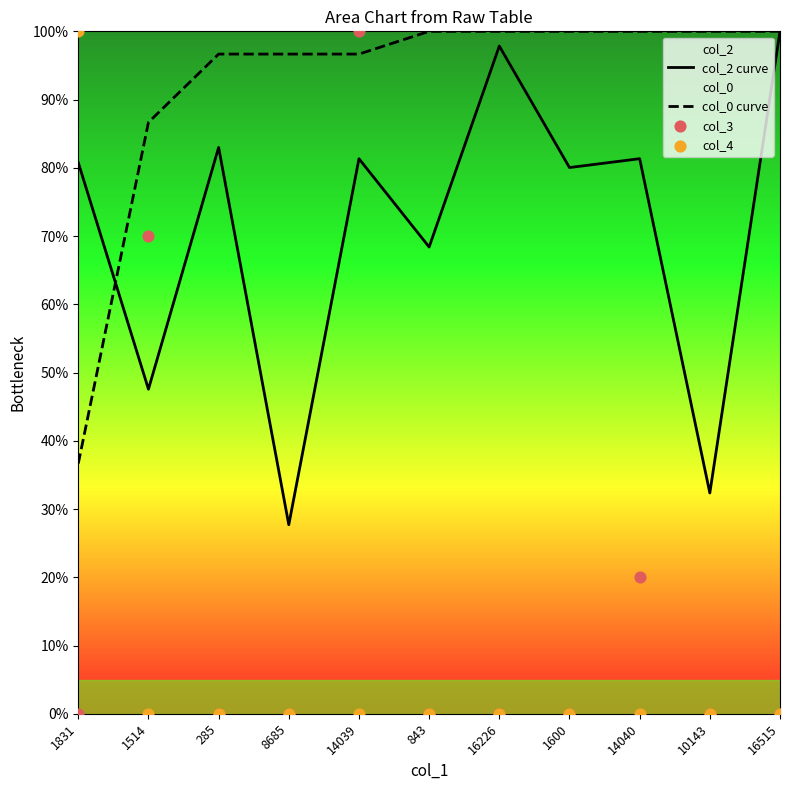

Which series has the largest Y range (max minus min)?

col_3